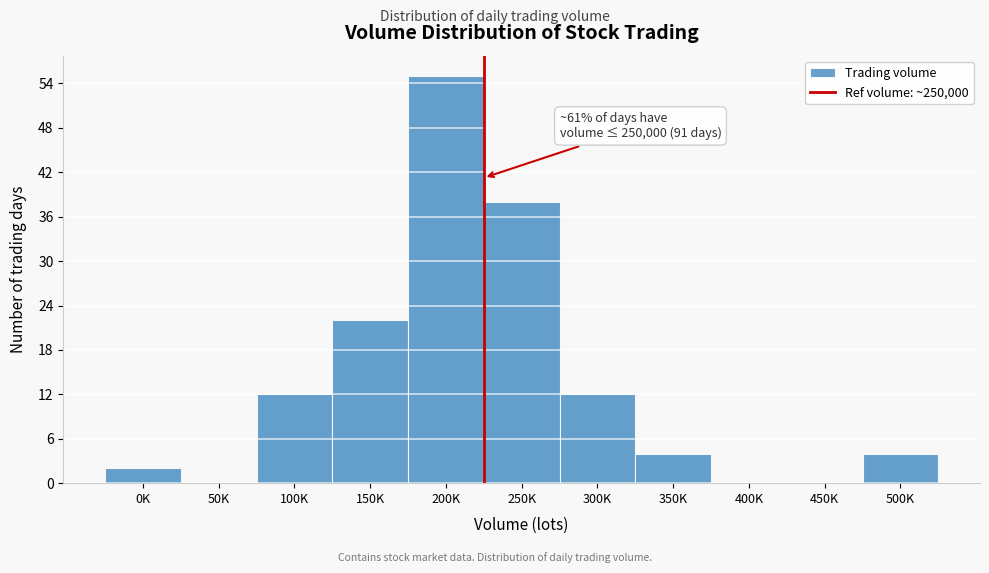

What is the maximum value shown in the chart?

55